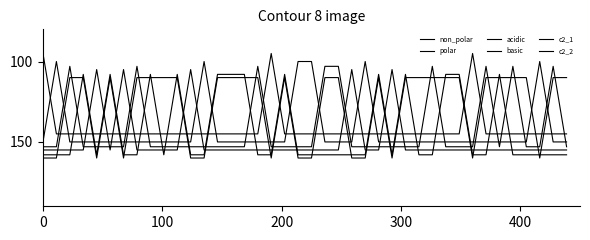

Does the chart display data point markers on the line(s)?

No